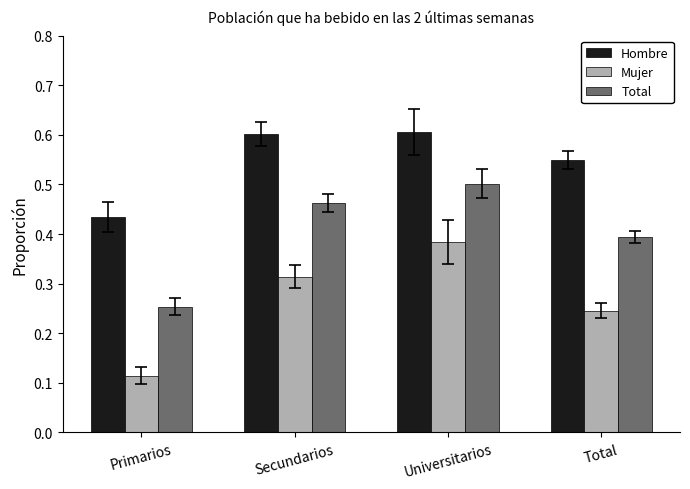

How many Mujer values are between 0 and 1?

4